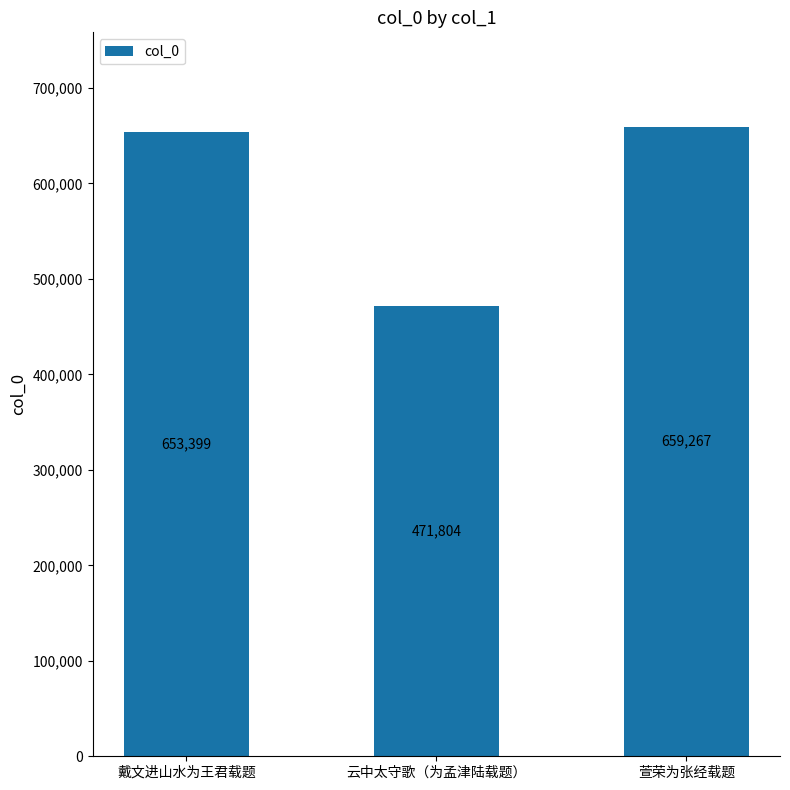

Rank the categories by value from highest to lowest.

萱荣为张经载题, 戴文进山水为王君载题, 云中太守歌（为孟津陆载题）